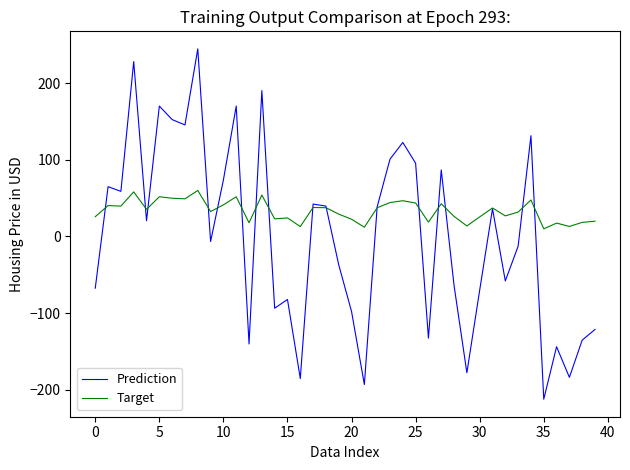

How many interior local peaks does the Prediction series have?

13